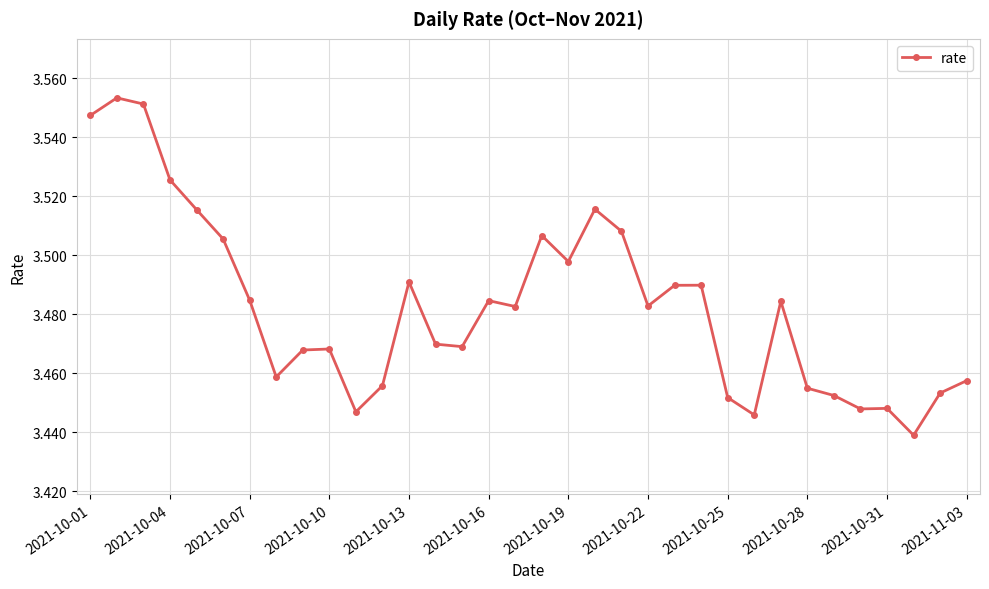

What is the sum of all values?

118.4